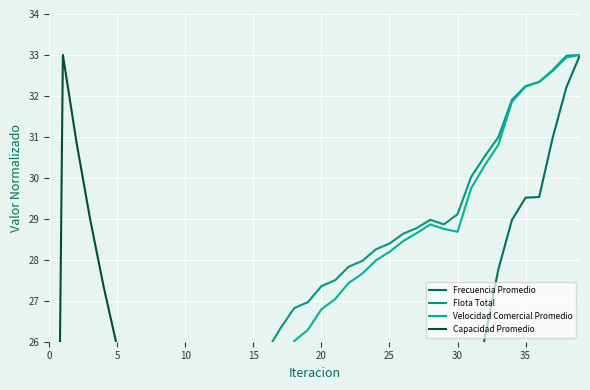

What is the label of the 3rd point from the right?

37